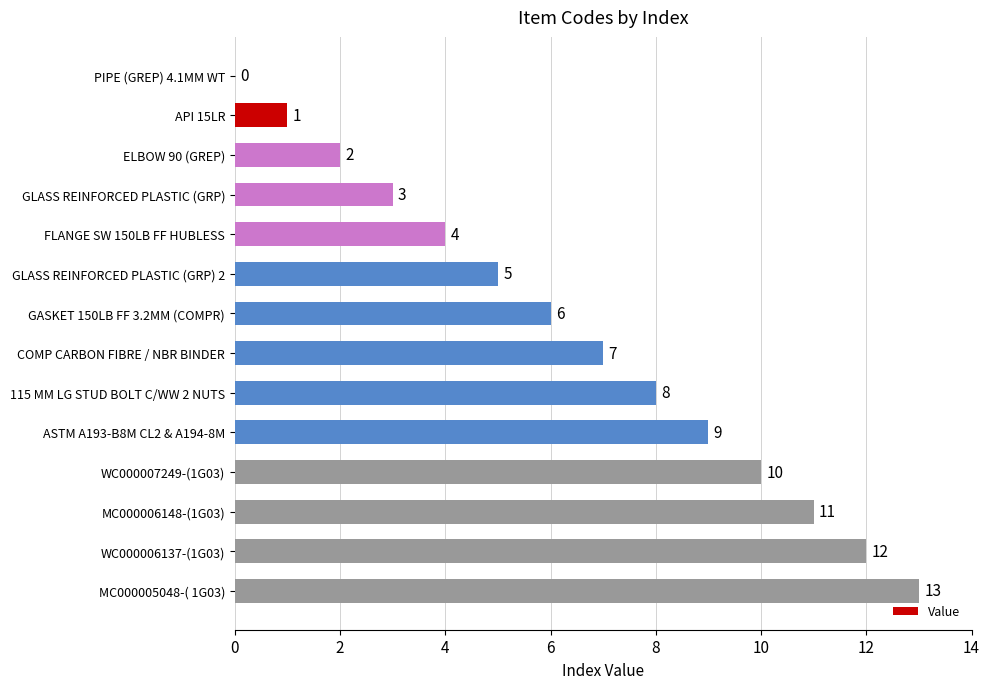

What is the maximum value shown in the chart?

13